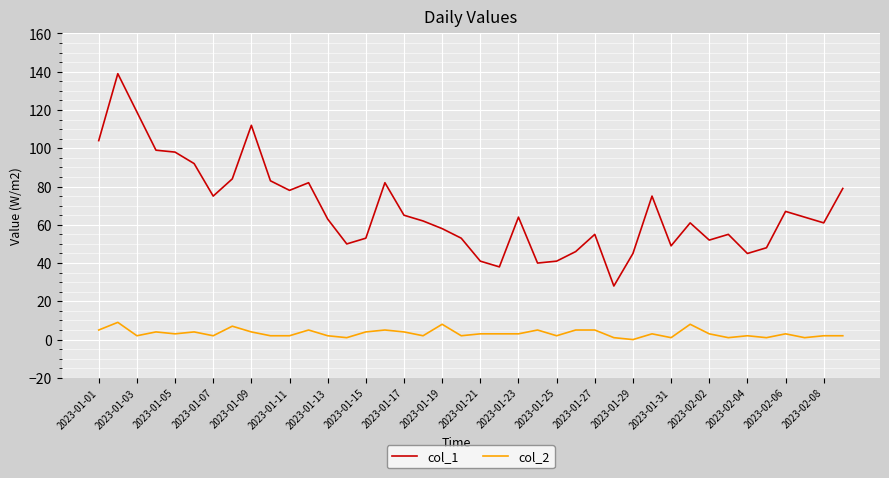

What is the greatest value displayed?

139